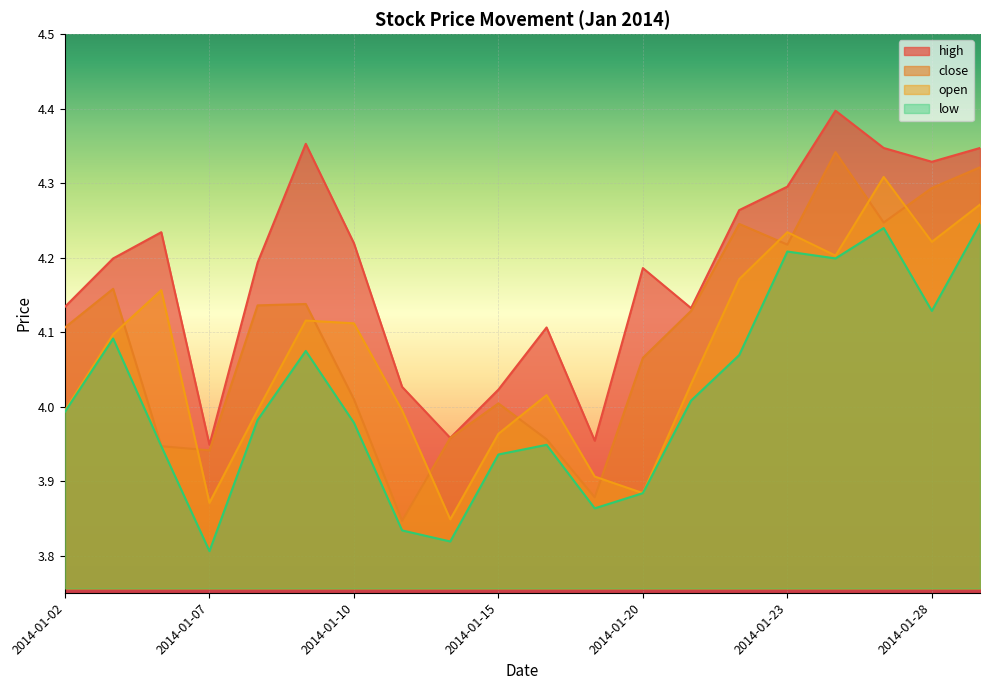

How many distinct data groups are displayed?

4